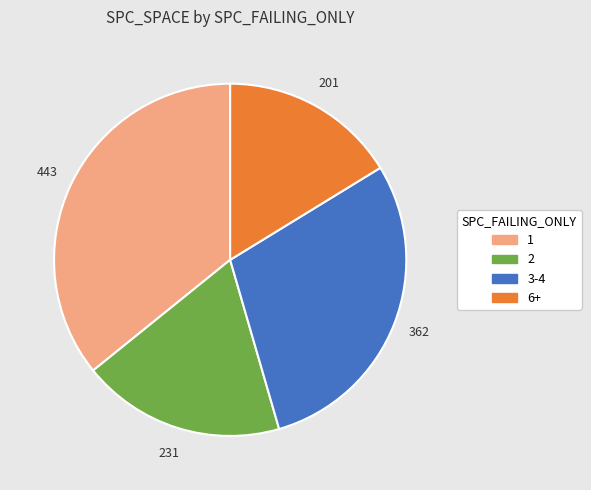

Is there a majority slice in this chart?

No